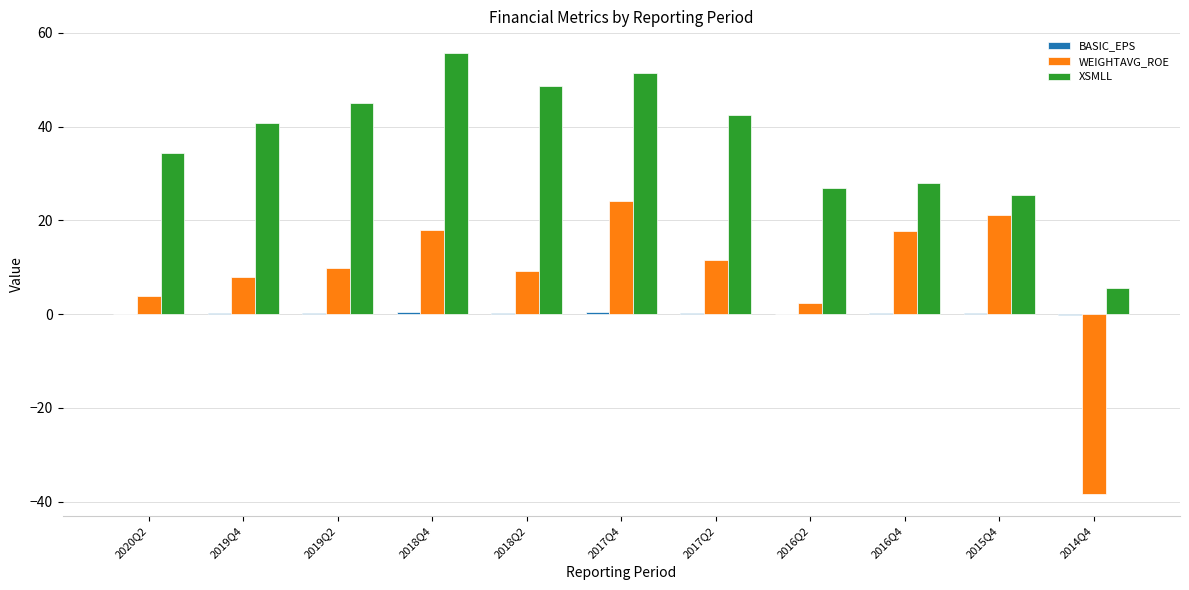

What is the sum of all WEIGHTAVG_ROE values?

87.4